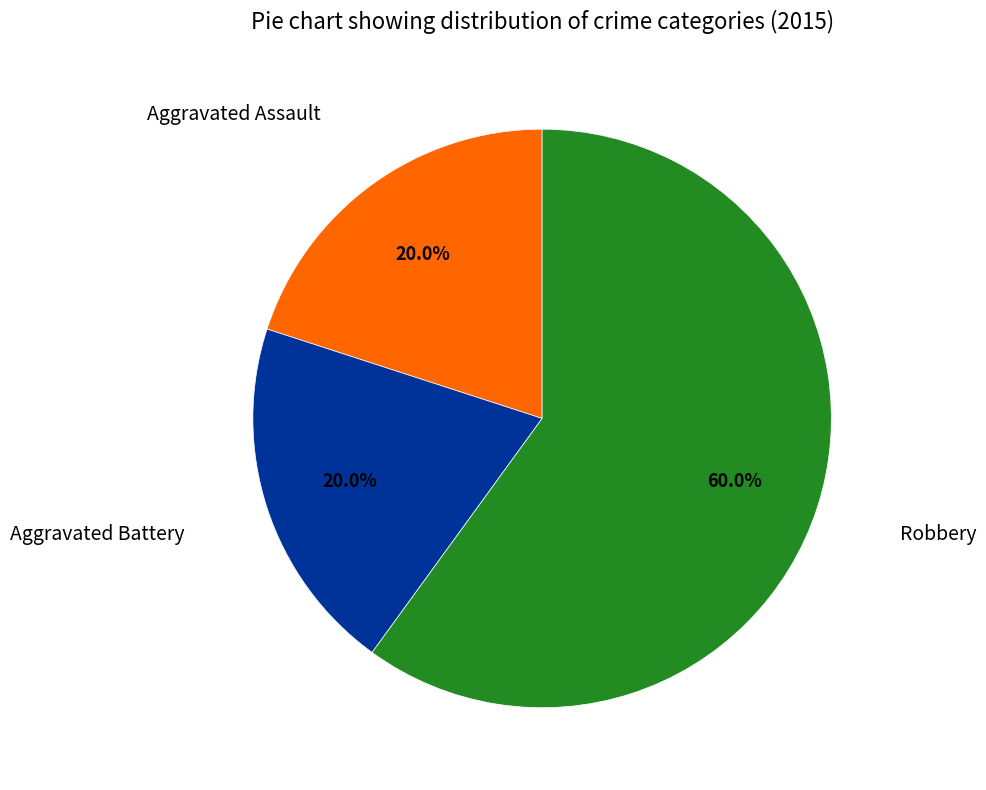

Is there any slice that represents more than half of the pie?

Yes